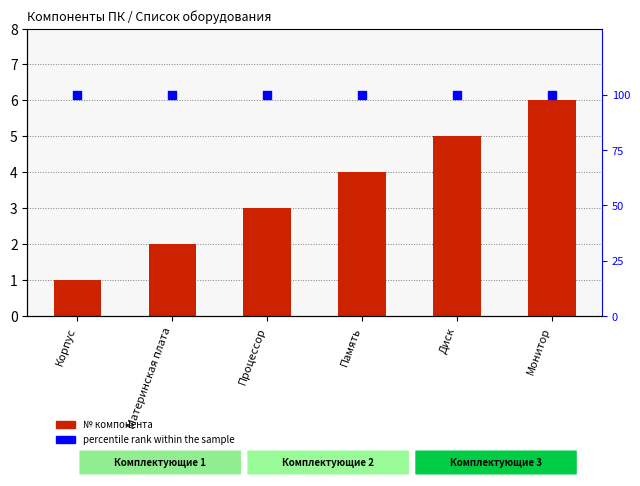

What are all the series names shown in the legend?

№ компонента, percentile rank within the sample